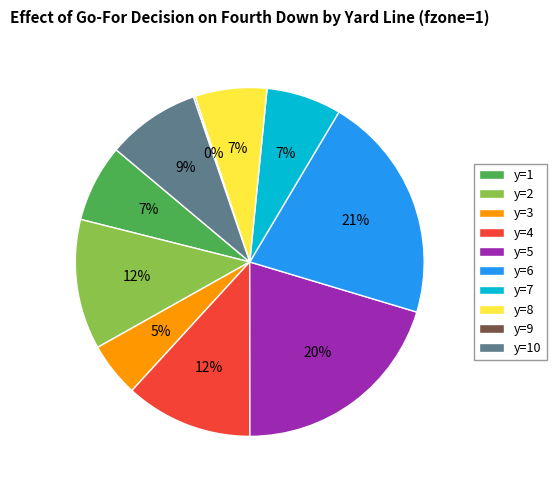

Between y=1 and y=5, which is larger?

y=5